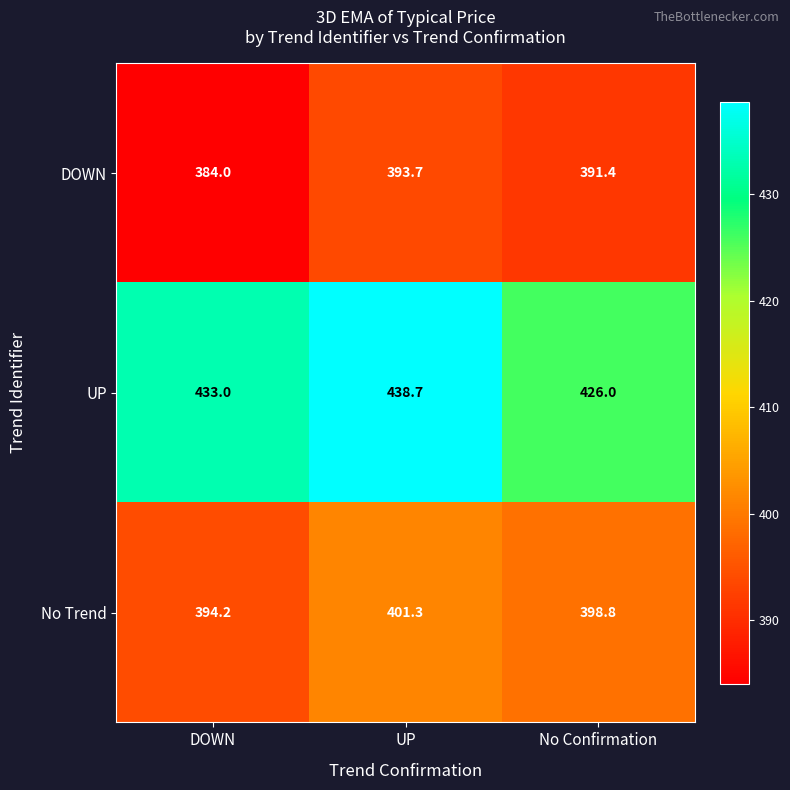

What value does the DOWN series have at DOWN?

384.0